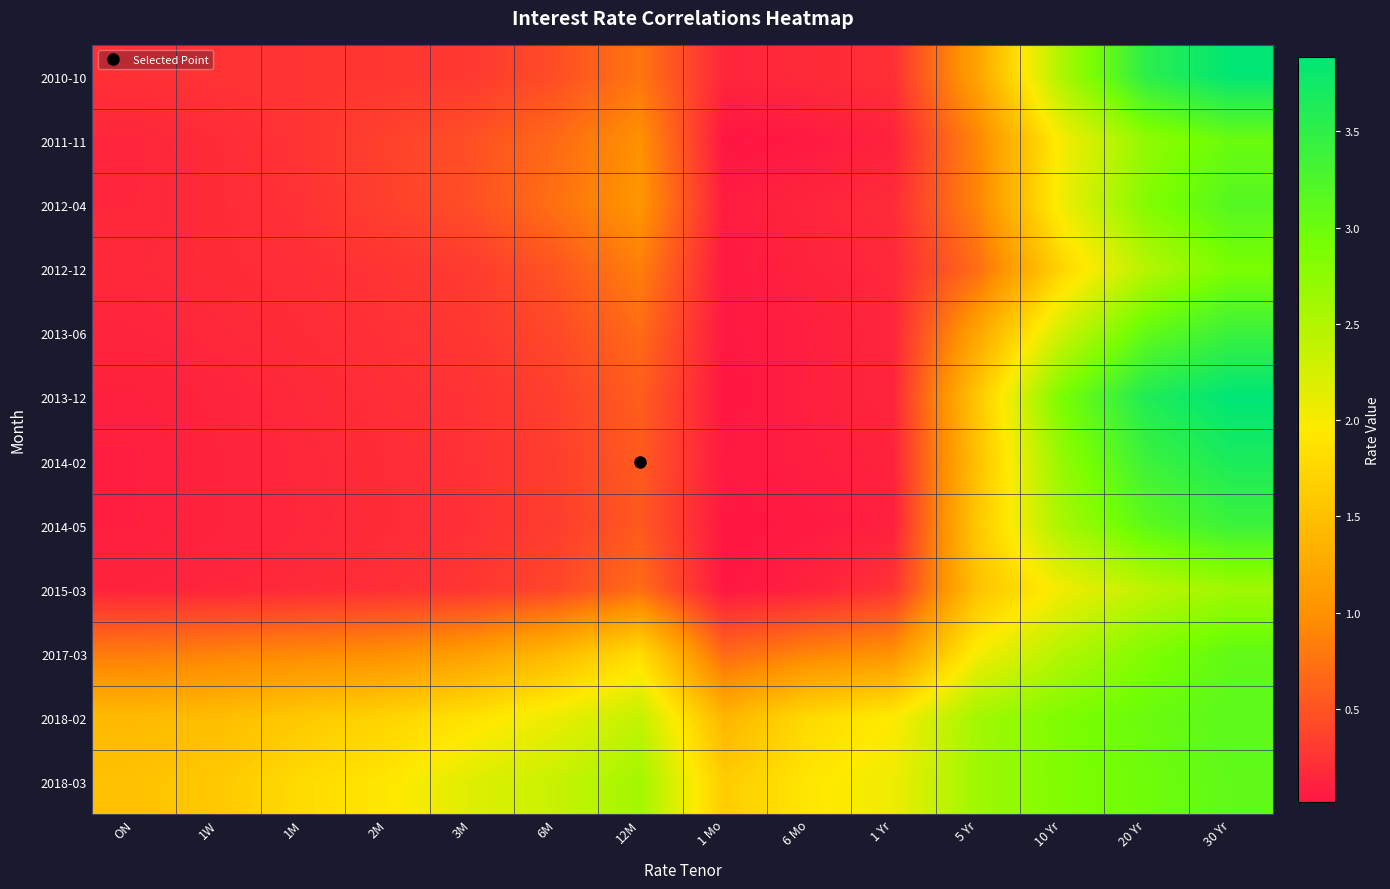

Rank the series at 6 Mo from lowest to highest value.

2011-11, 2014-05, 2014-02, 2013-06, 2013-12, 2015-03, 2012-12, 2012-04, 2010-10, 2017-03, 2018-02, 2018-03